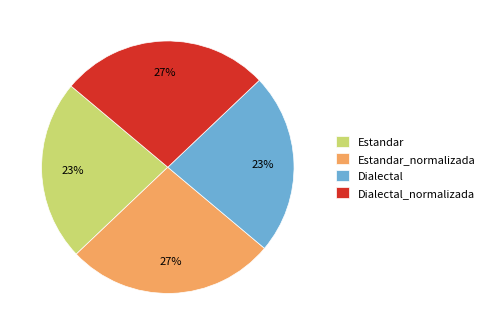

To the nearest percent, what is the difference between the largest and smallest slice percentages?

4%